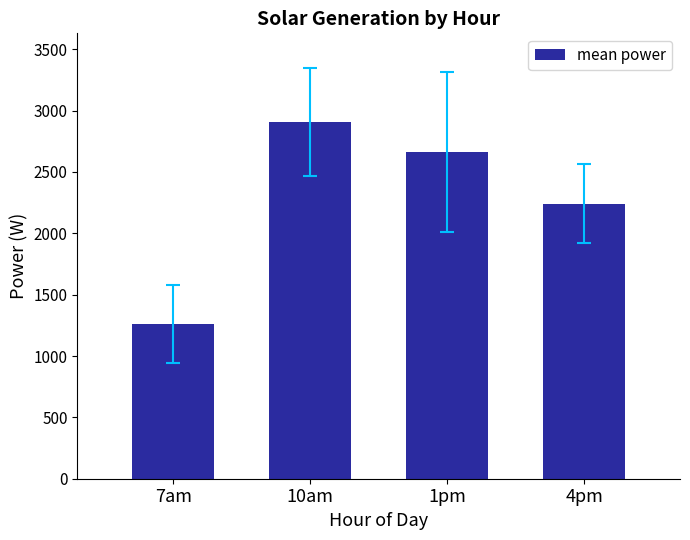

At which label does the data first exceed 2661?

10am